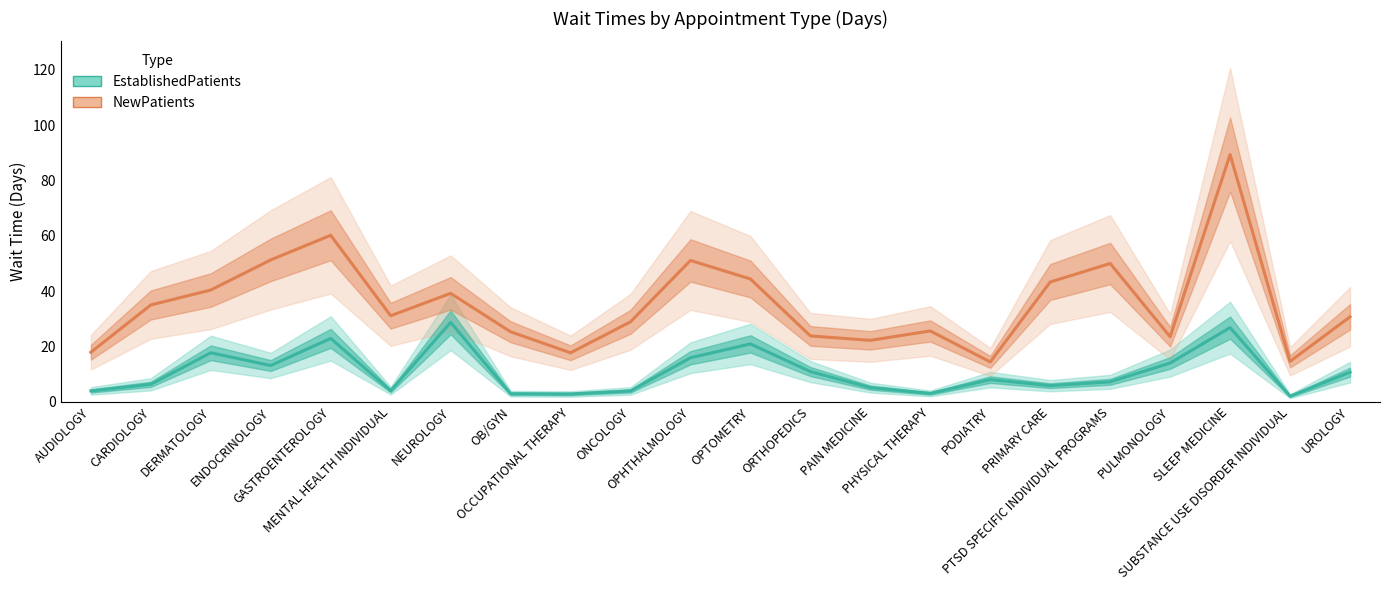

What is the minimum value for EstablishedPatients?

2.0